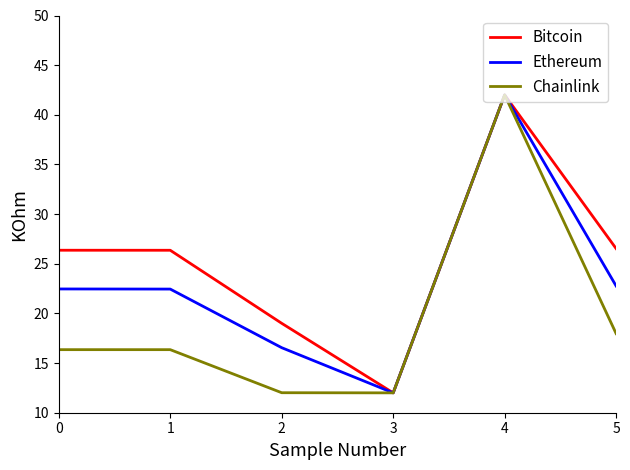

What is the smallest value displayed?

12.0